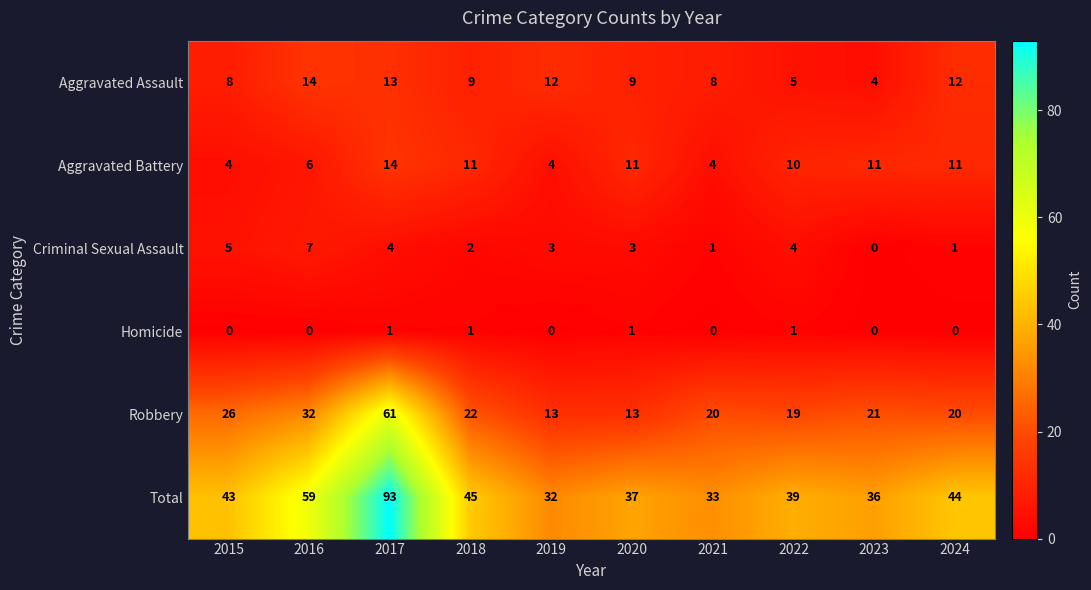

The Criminal Sexual Assault series shows 7 at 2015. True or false?

False